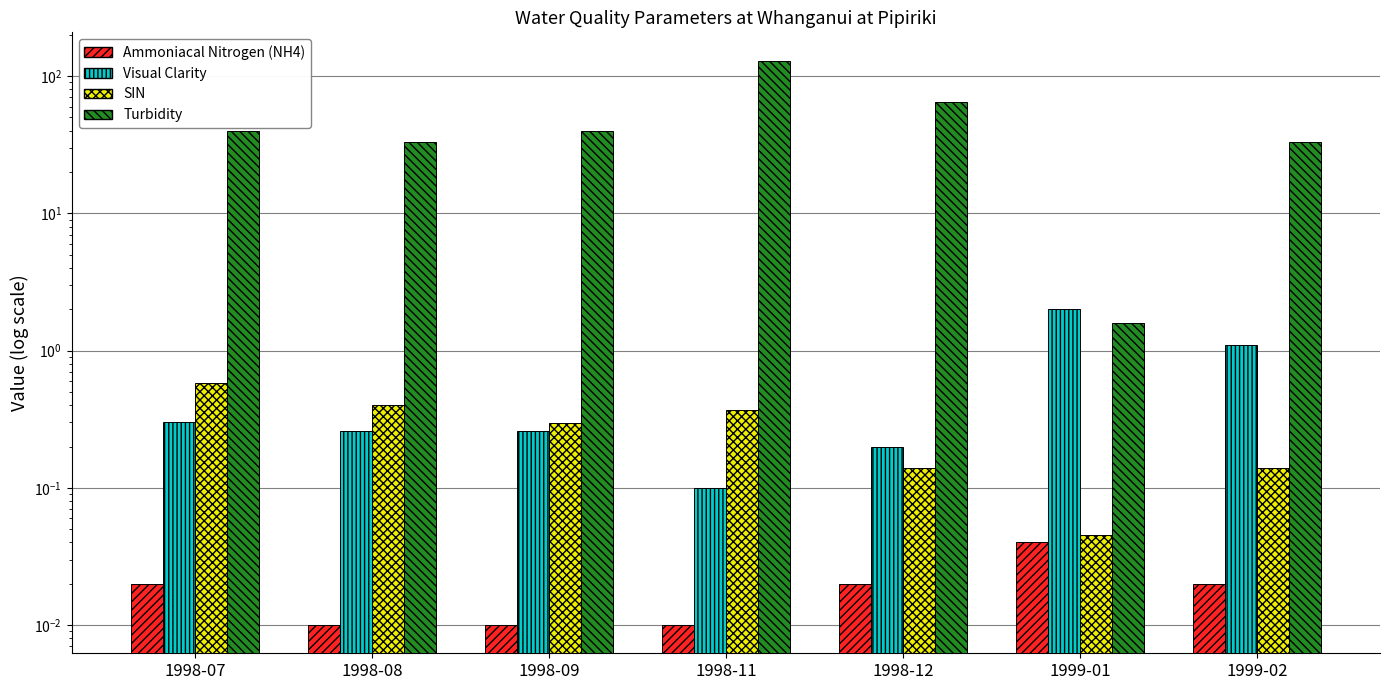

What is the difference between the highest and lowest values at 1998-08?

33.0